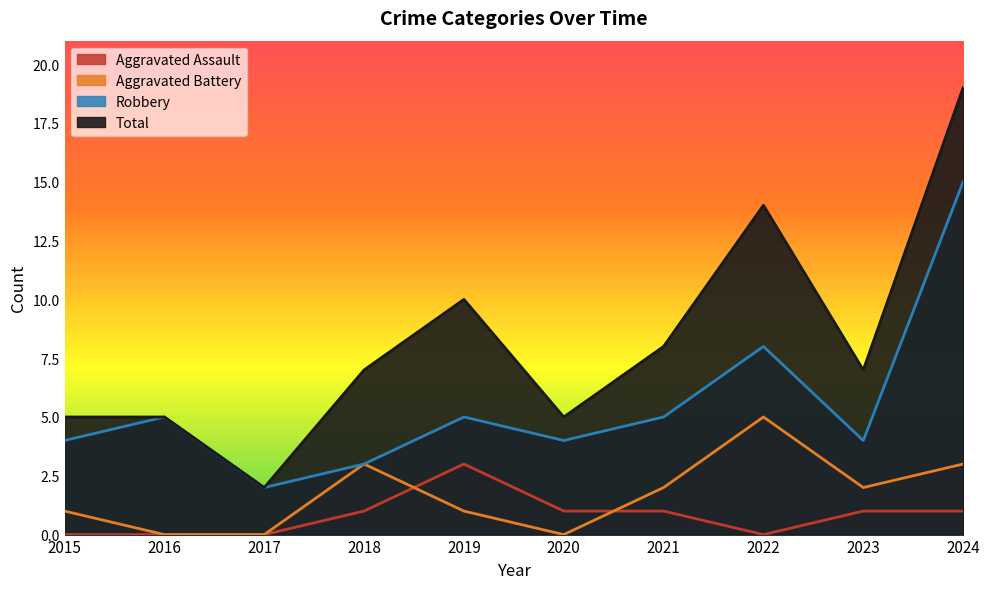

How many lines are shown in the chart?

4